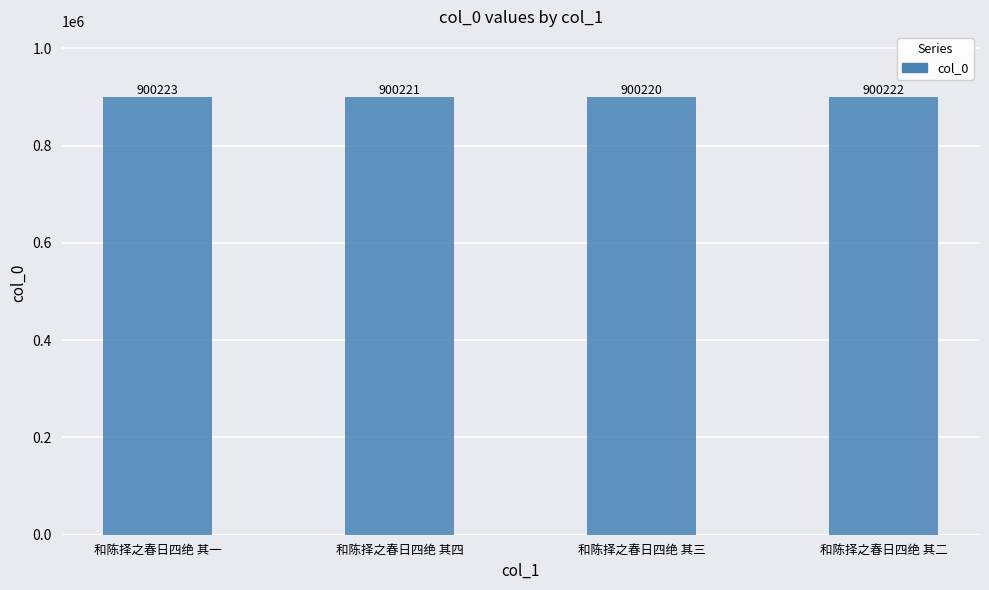

Reading right to left, what are all the values shown in this chart?

和陈择之春日四绝 其二=900222	和陈择之春日四绝 其三=900220	和陈择之春日四绝 其四=900221	和陈择之春日四绝 其一=900223